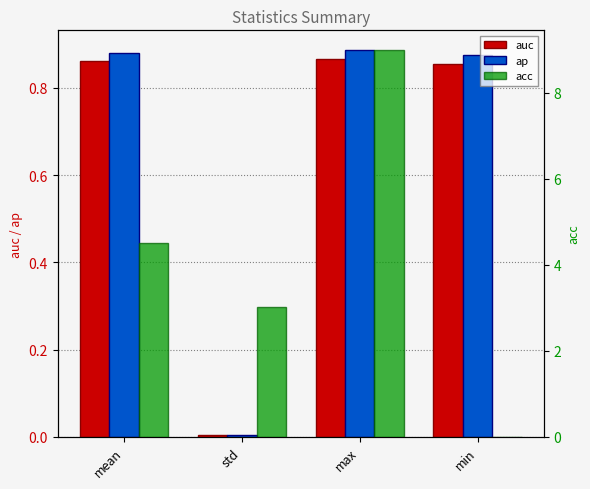

What is the average value of the acc series?

4.1